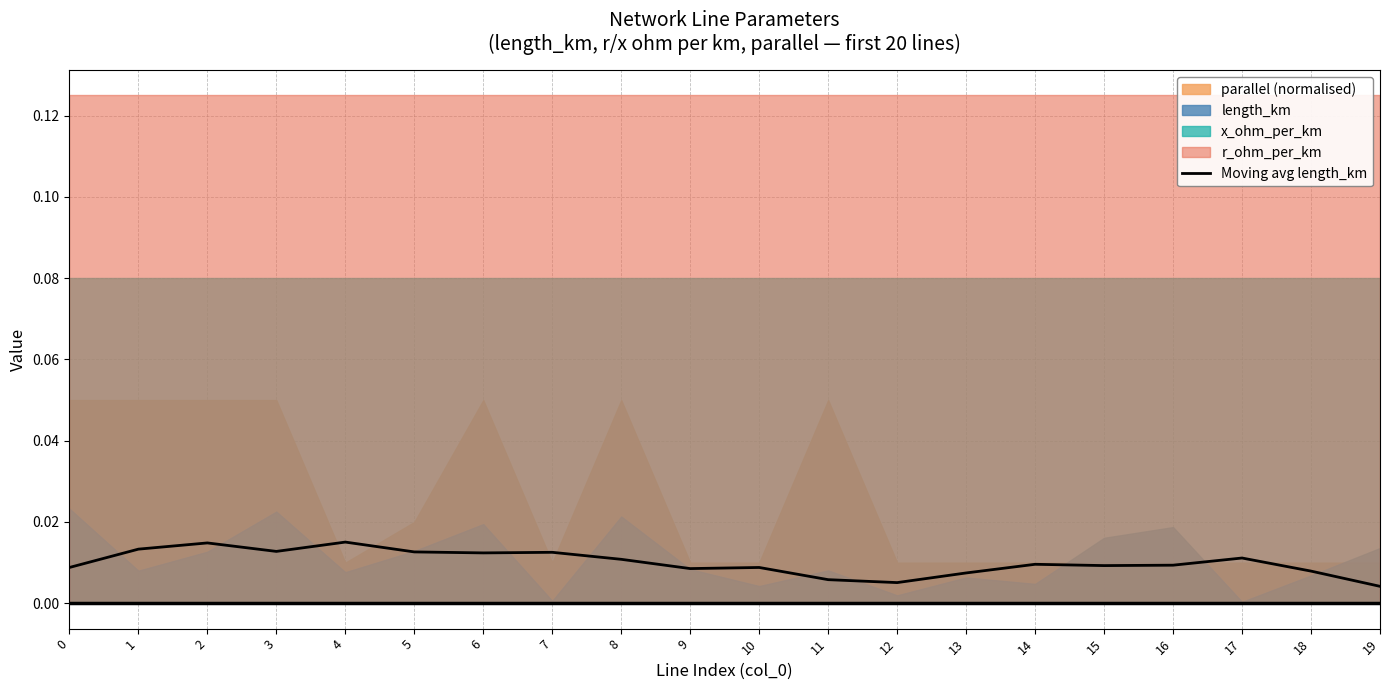

Does the chart display data point markers on the line(s)?

No